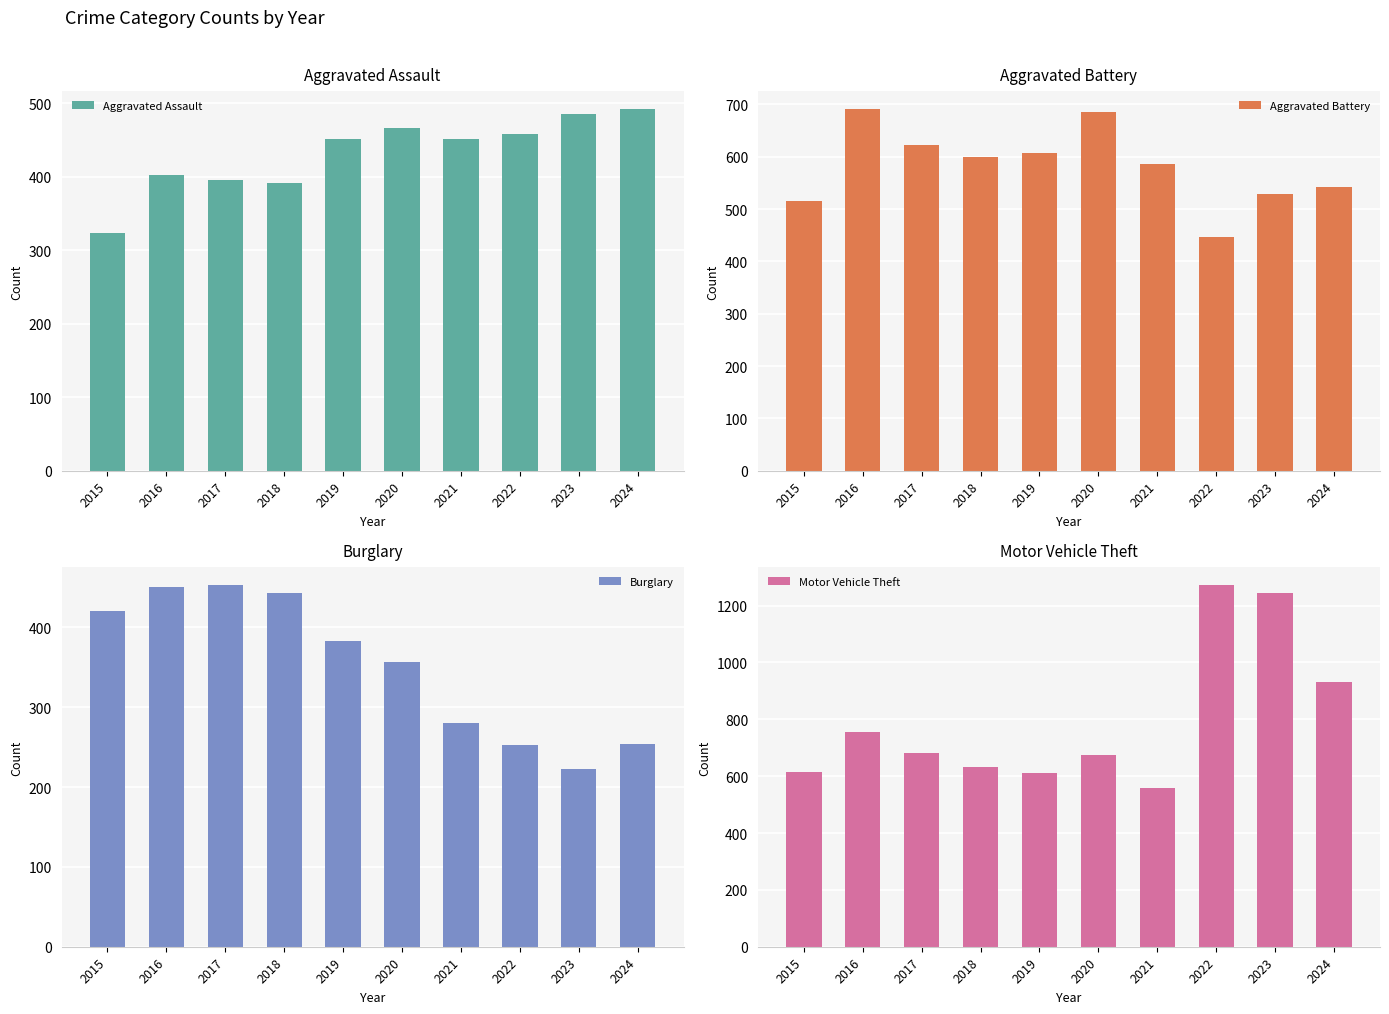

What is the difference between the second highest and minimum values in the Motor Vehicle Theft series?

684